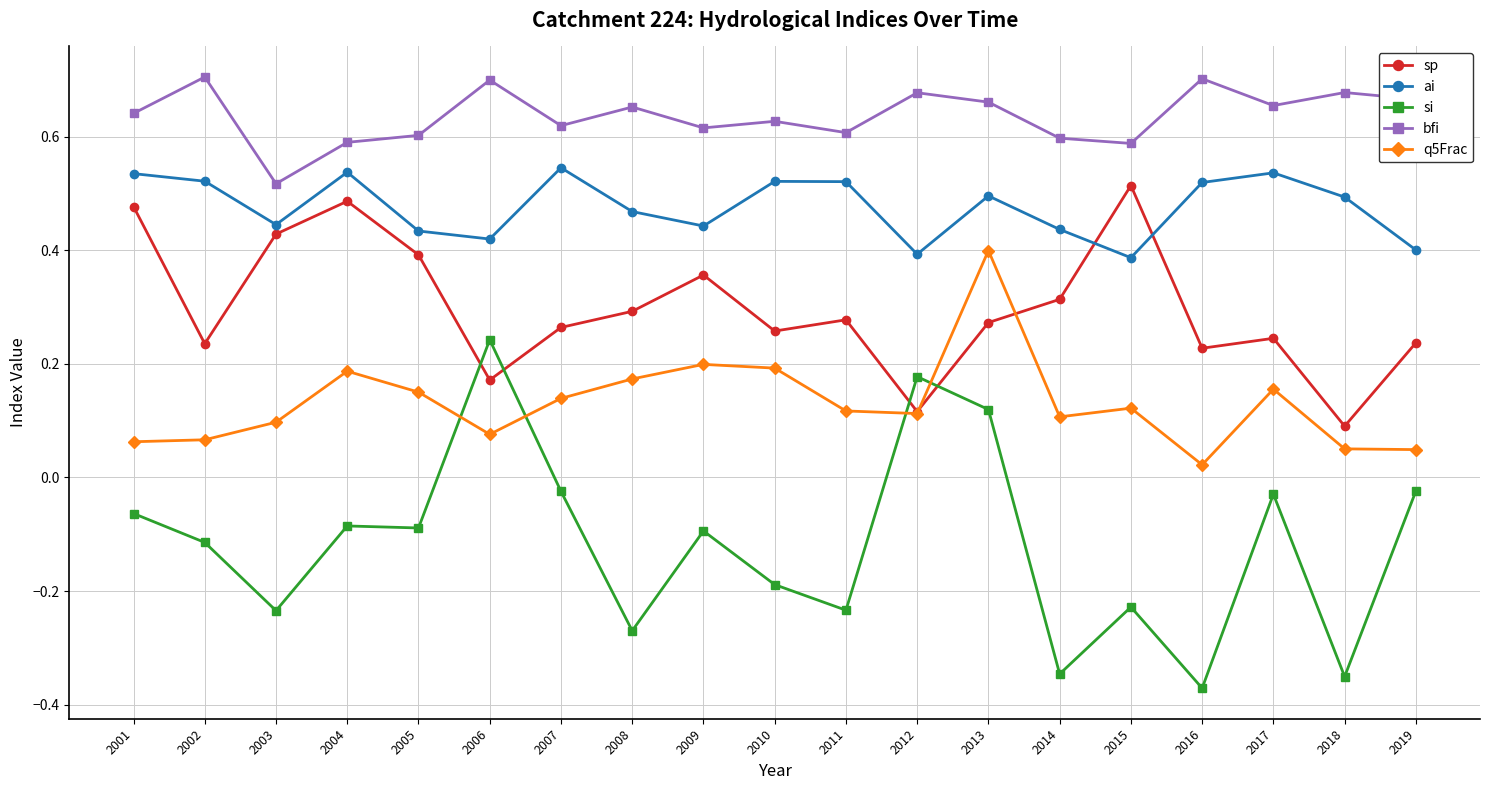

At how many categories does at least one series exceed 0?

19